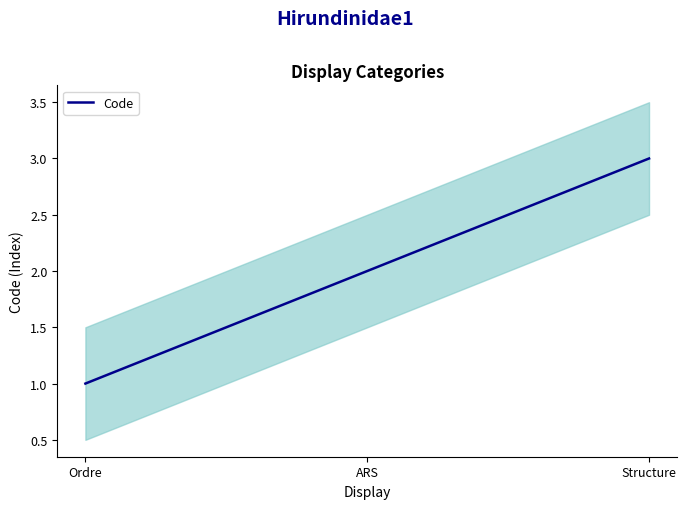

What is the sum of all values?

6